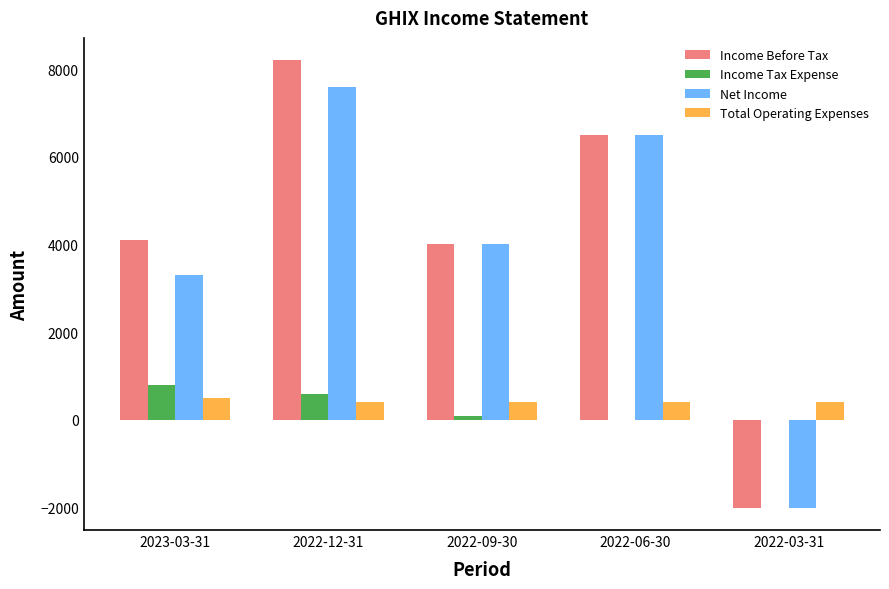

The value of Income Before Tax at 2023-03-31 is 5712. True or false?

False